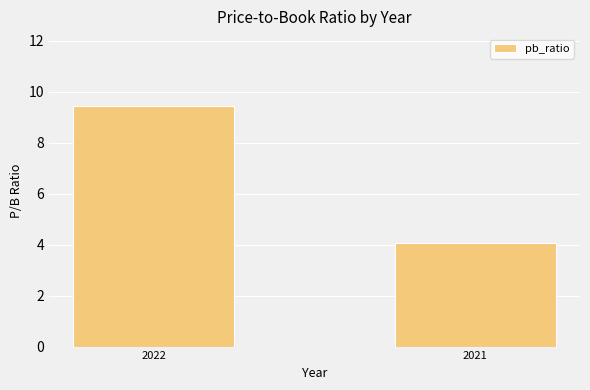

What is the sum of all values?

13.5